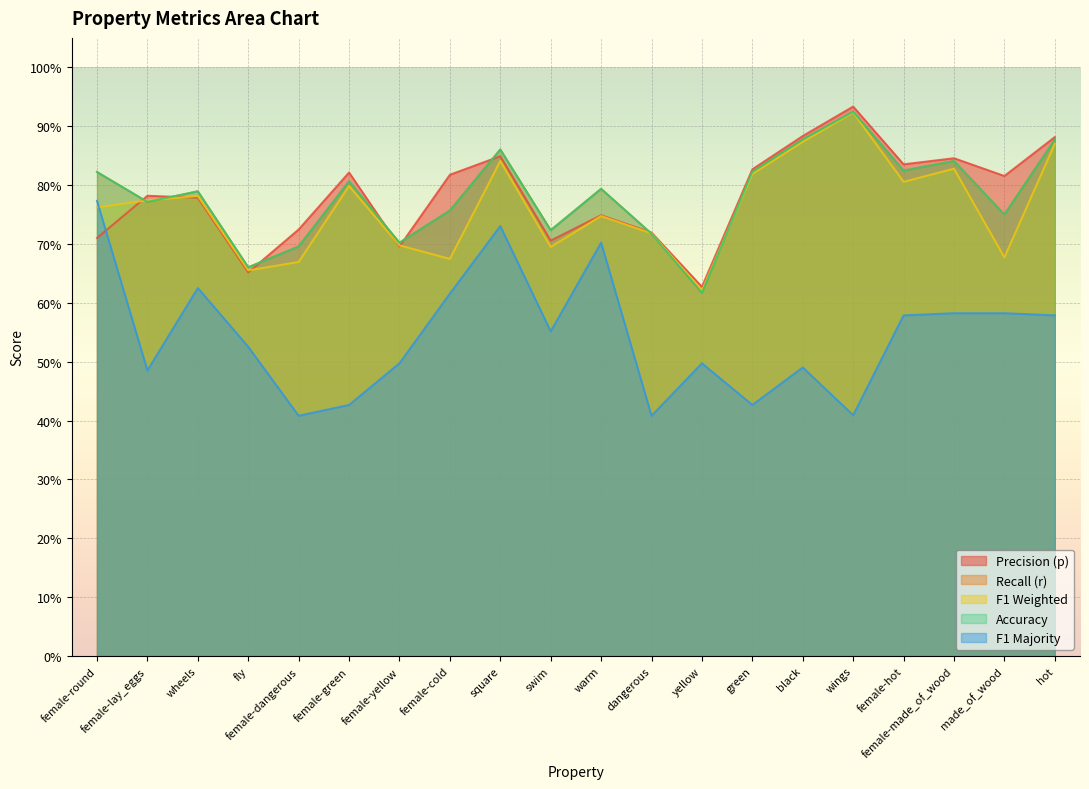

True or false: acc and r cross at least once.

False